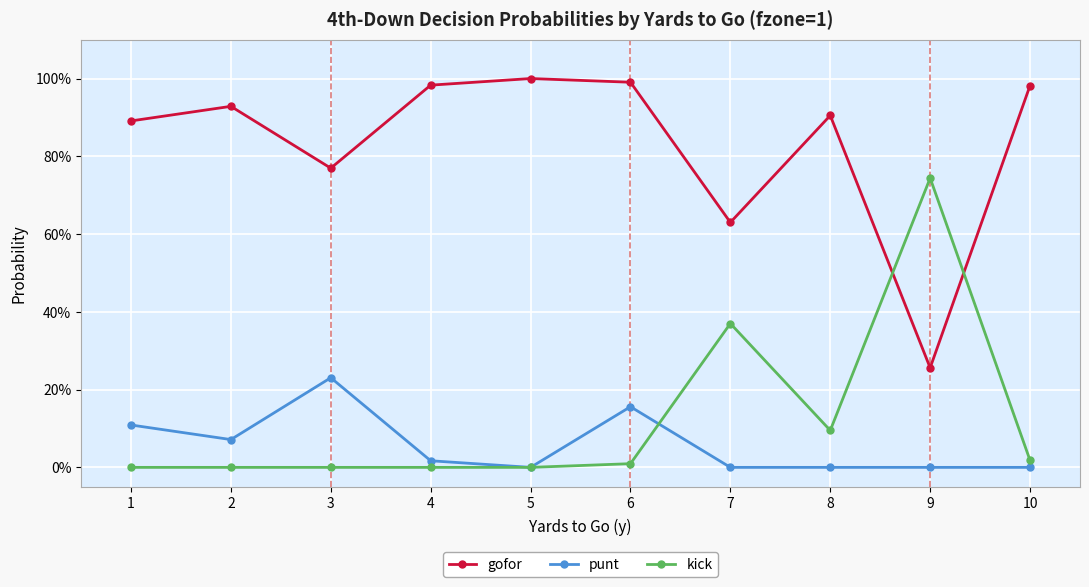

What is the total value across all series at 5?

1.0